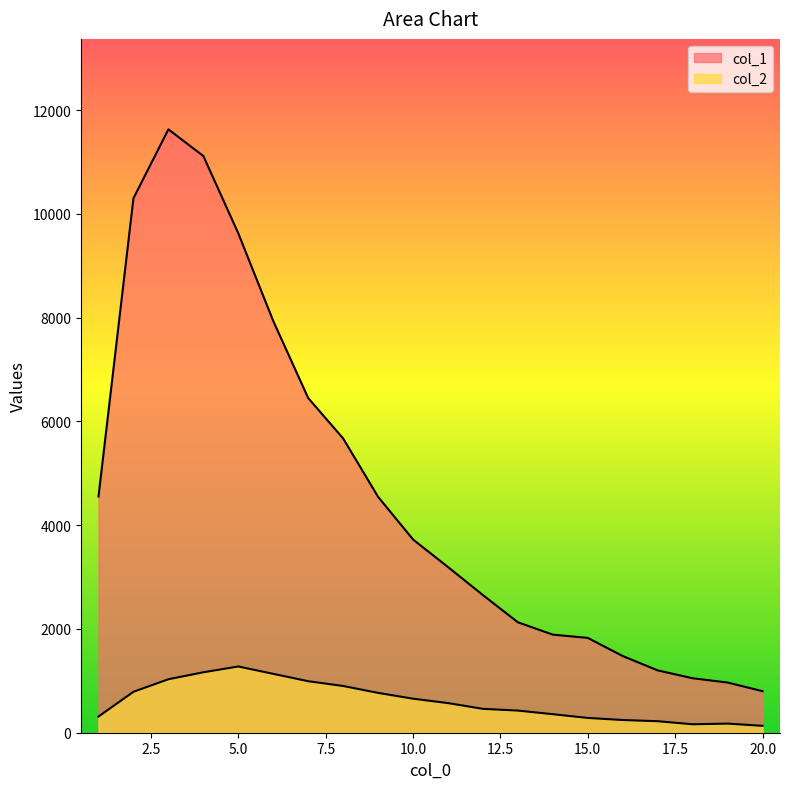

Reading left to right, list all the values displayed in this chart.

col_1: 1=4554	2=10303	3=11631	4=11118	5=9627	6=7937	7=6452	8=5673	9=4547	10=3725	11=3194	12=2653	13=2129	14=1891	15=1828	16=1478	17=1202	18=1050	19=968	20=801
col_2: 1=312	2=789	3=1031	4=1165	5=1277	6=1135	7=993	8=901	9=768	10=656	11=571	12=460	13=427	14=357	15=285	16=245	17=222	18=163	19=176	20=133